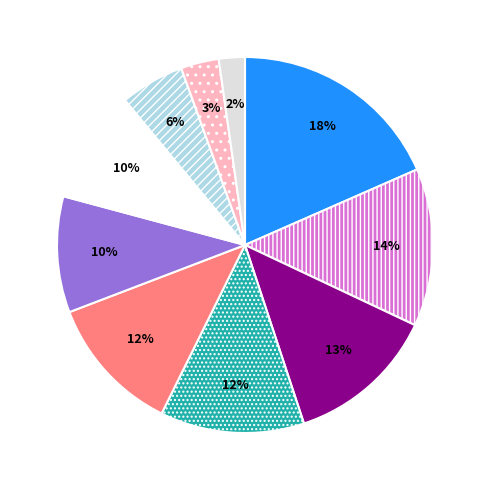

To the nearest percent, what is the average slice percentage?

10%